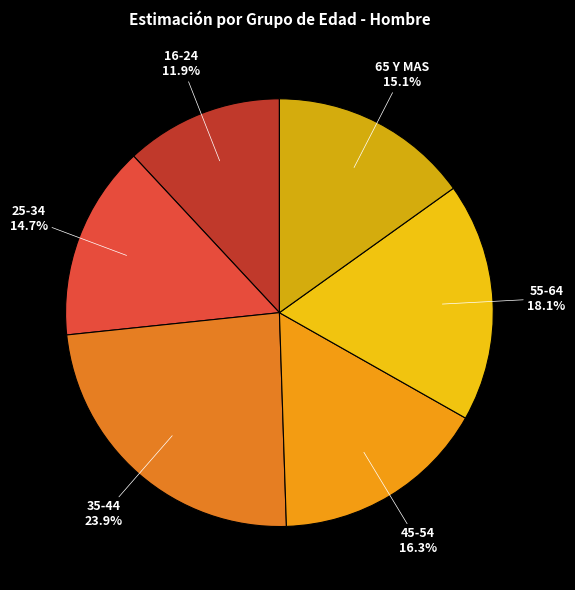

To the nearest percent, what percentage of the pie is 25-34?

15%